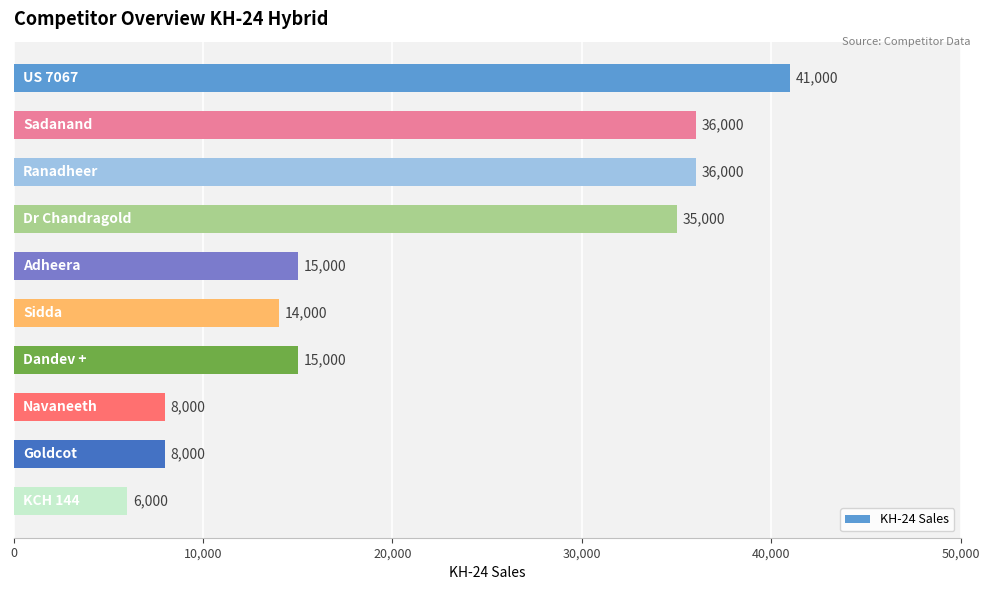

What is the value of the 5th bar from the top?

15000